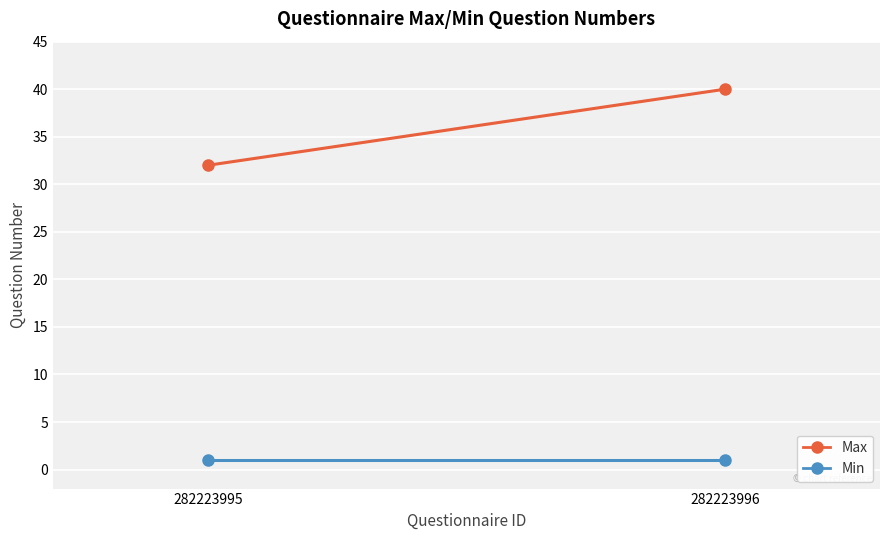

Between 282223995 and 282223996, which series saw the biggest shift?

Max